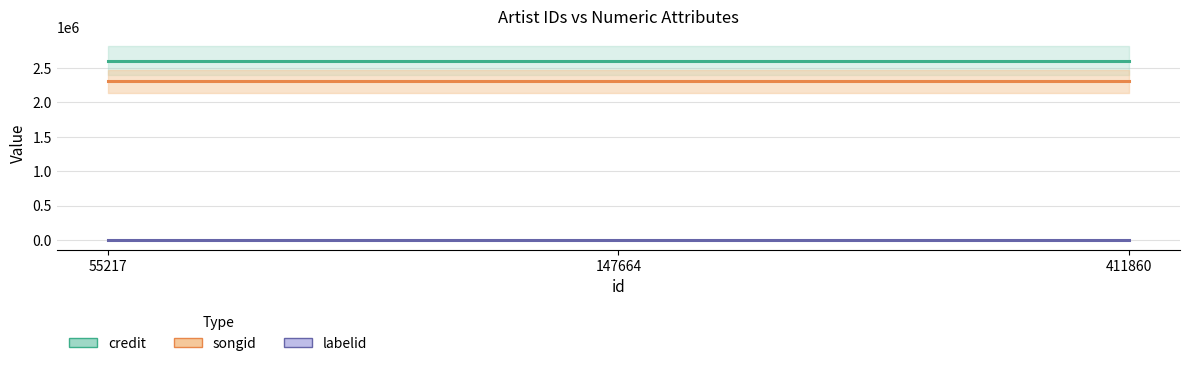

Reading left to right, what are all the values shown in this chart?

credit: 55217=2604755	147664=2604755	411860=2604755
songid: 55217=2303468	147664=2303468	411860=2303468
labelid: 55217=1546	147664=1546	411860=1546